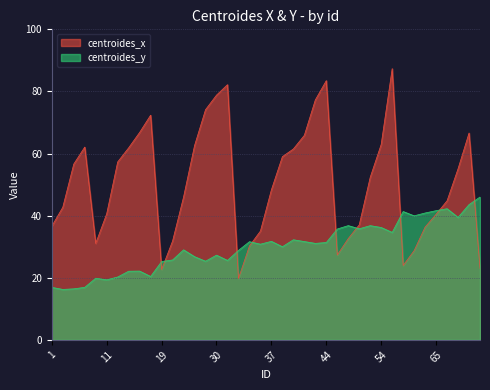

Between which two adjacent categories do centroides_x and centroides_y first intersect?

17 and 19